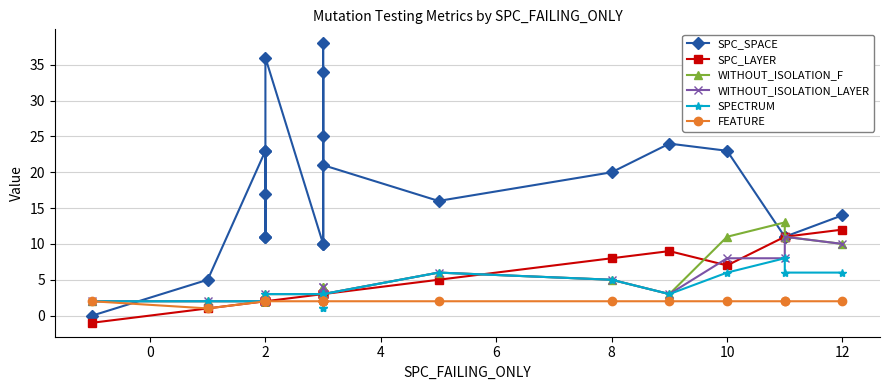

How many values in the WITHOUT_ISOLATION_F series are below 3?

7